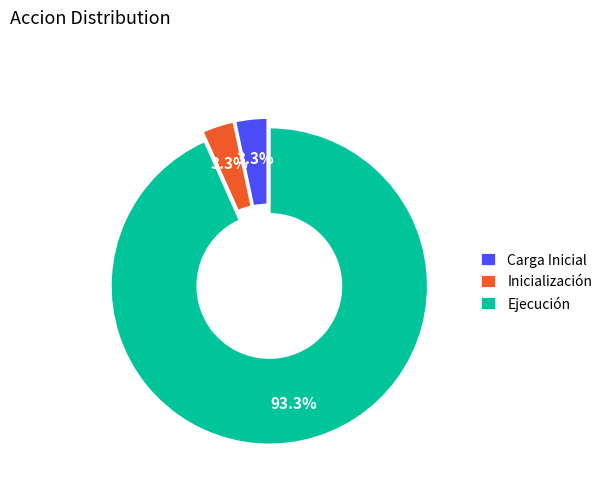

Which has a higher value, Inicialización or Ejecución?

Ejecución